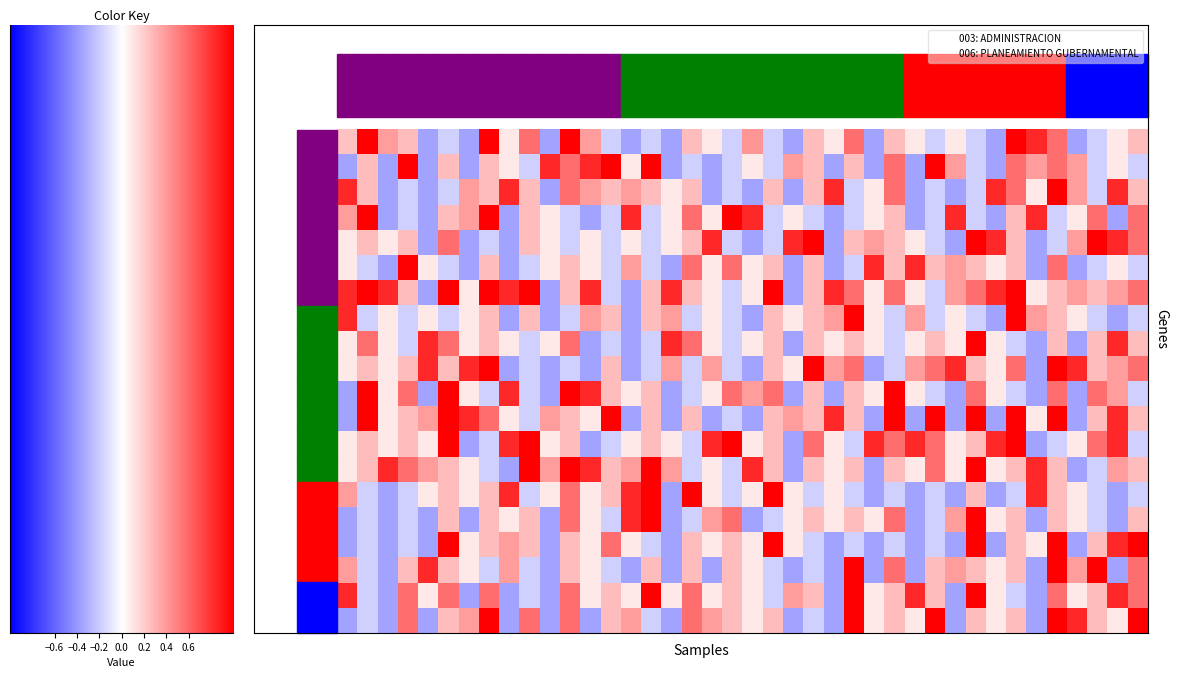

At which category is the sum across all series the highest?

35